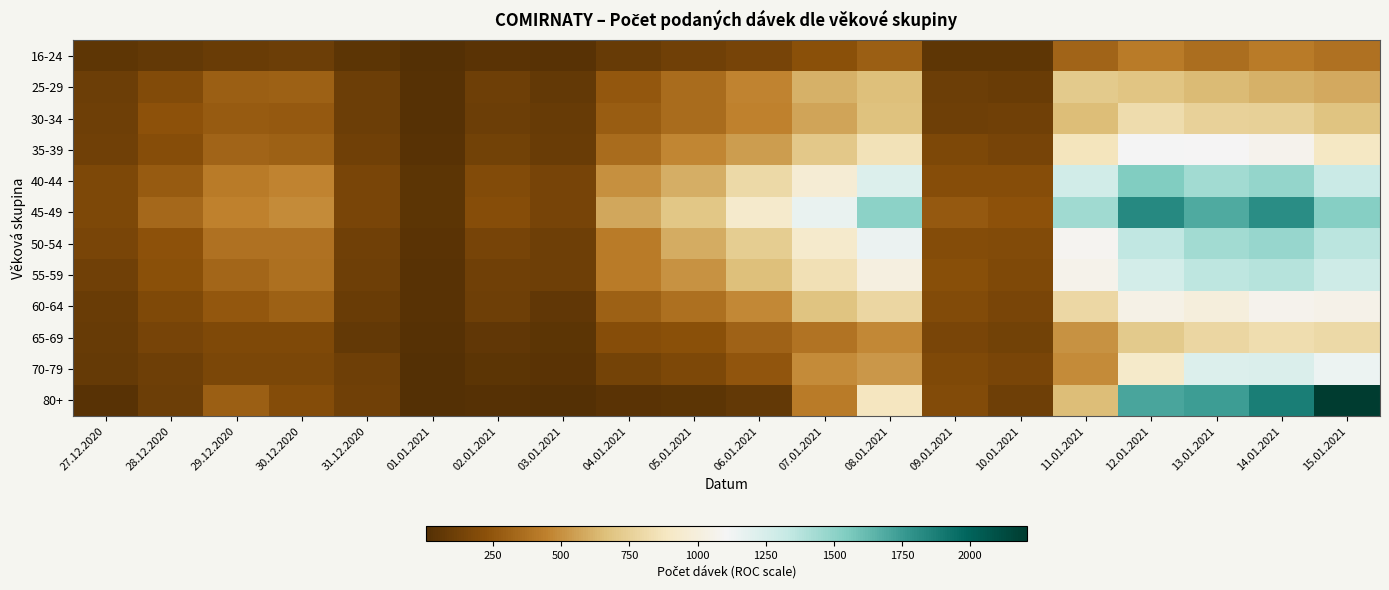

What is the spread (max minus min) of values at 05.01.2021?

653